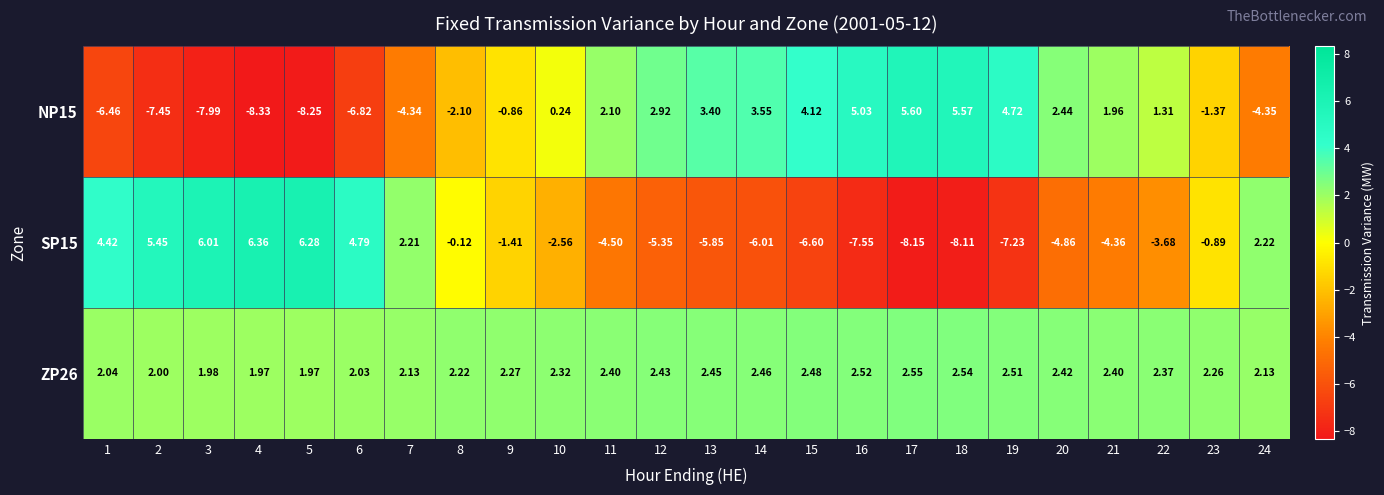

Is the value of SP15 at 5 greater than the value of NP15 at 15?

Yes